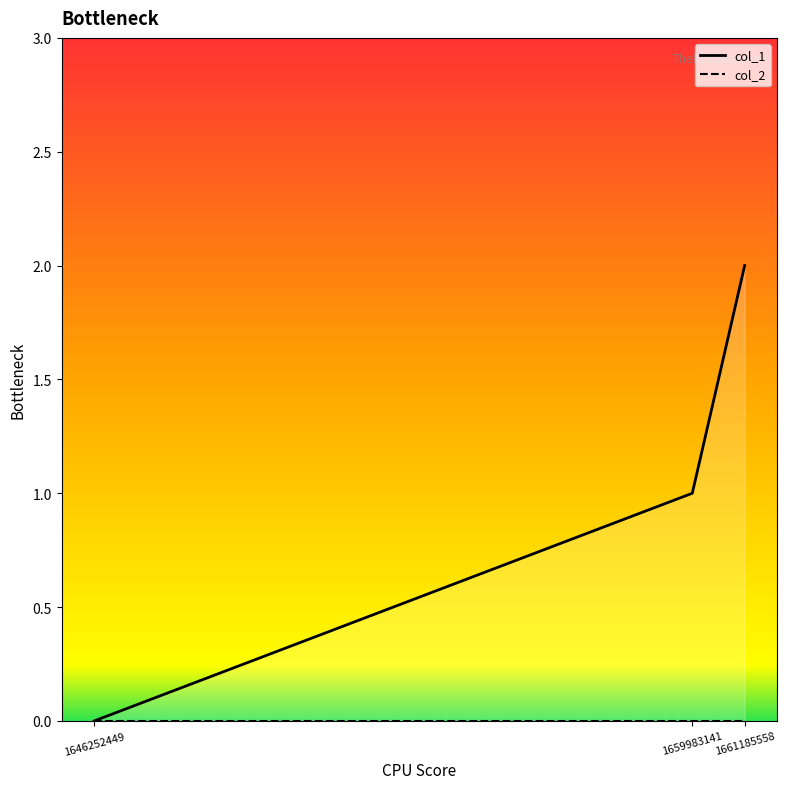

What is the average value?

1